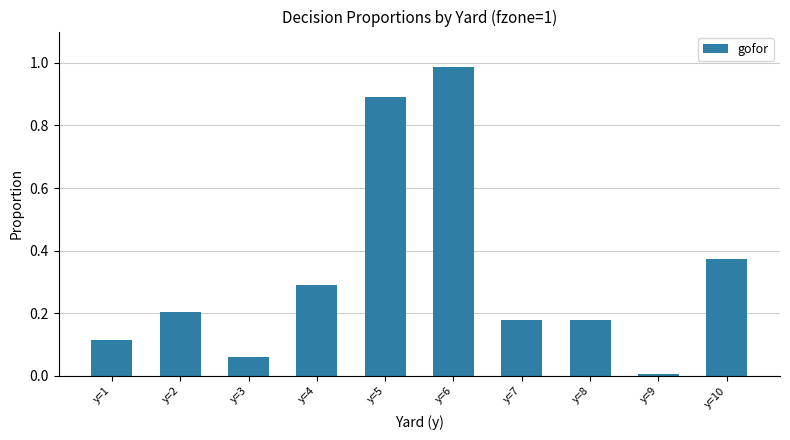

The value at y=10 is 0.5. True or false?

False